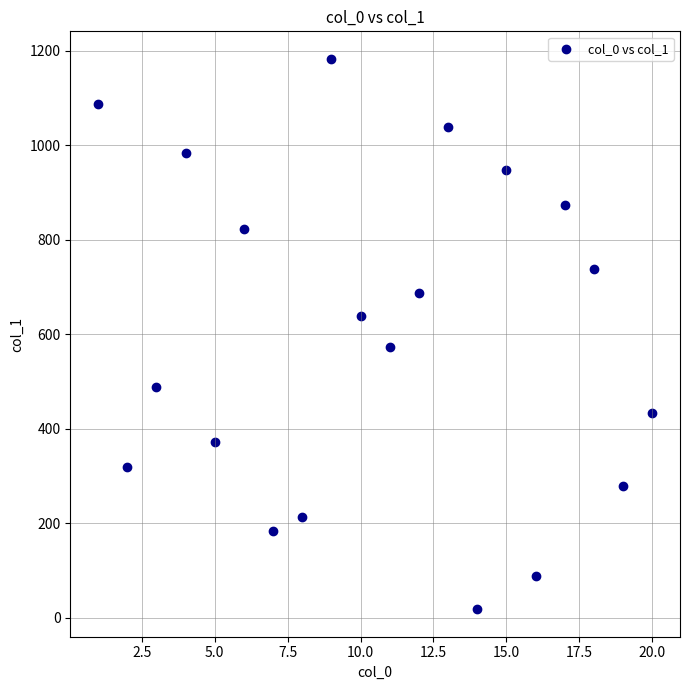

List the coordinates of all points as (Y, X) pairs, reading left to right.

(1088, 1)  (318, 2)  (488, 3)  (983, 4)  (373, 5)  (823, 6)  (183, 7)  (213, 8)  (1183, 9)  (638, 10)  (573, 11)  (688, 12)  (1038, 13)  (18, 14)  (948, 15)  (88, 16)  (873, 17)  (738, 18)  (278, 19)  (433, 20)